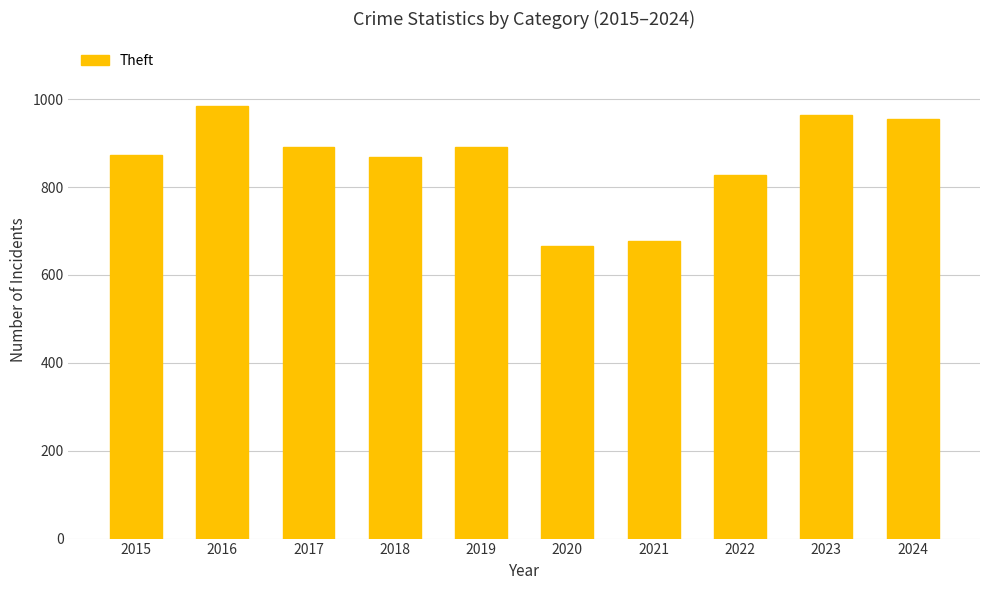

What is the average value?

860